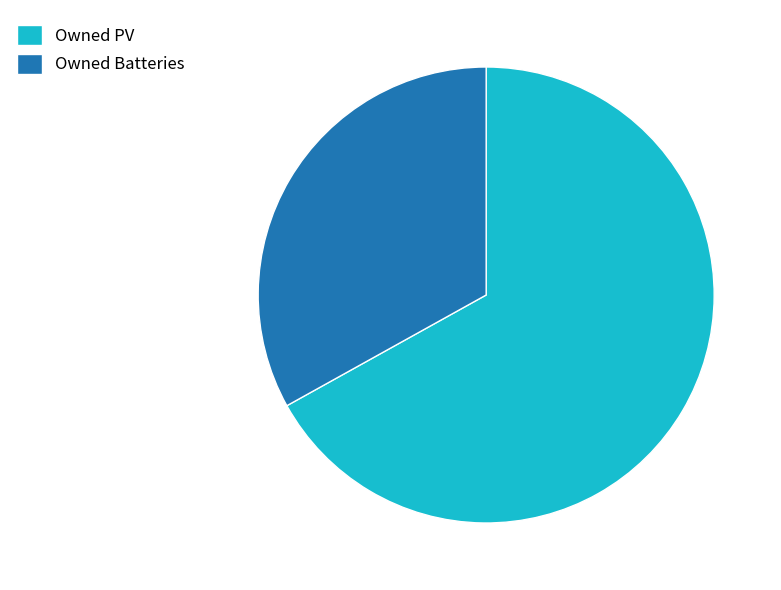

True or false: Owned Batteries accounts for 33% of the total.

True